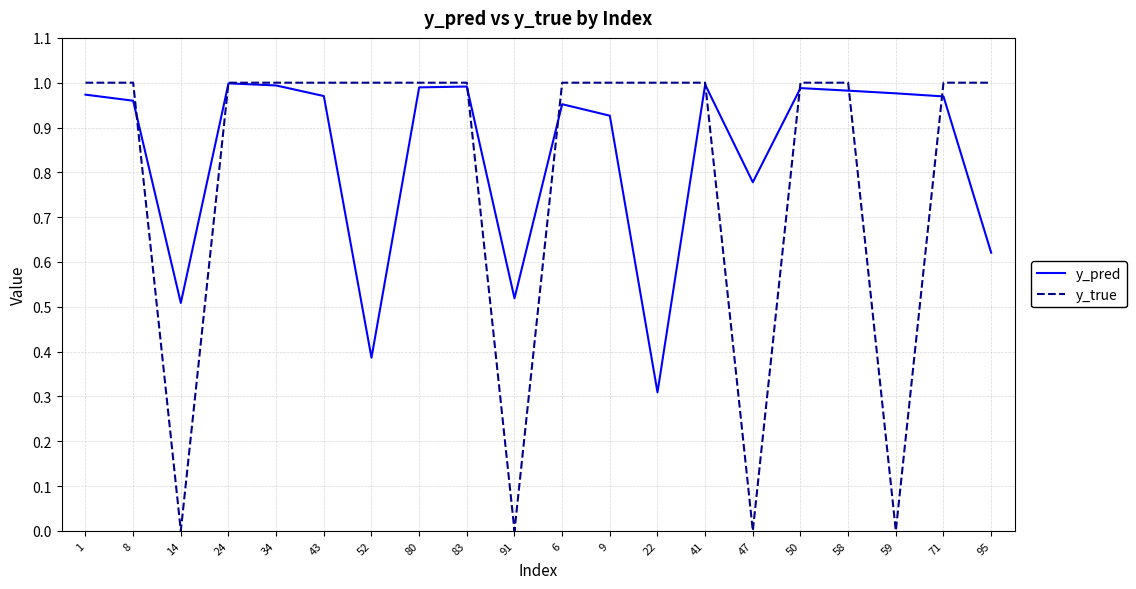

Is the value of y_pred at 34 greater than the value of y_true at 59?

Yes